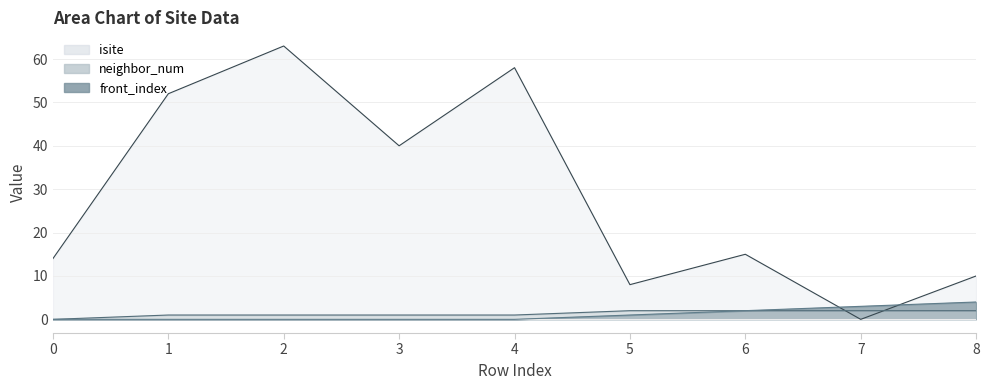

What is the sum of all isite values?

260